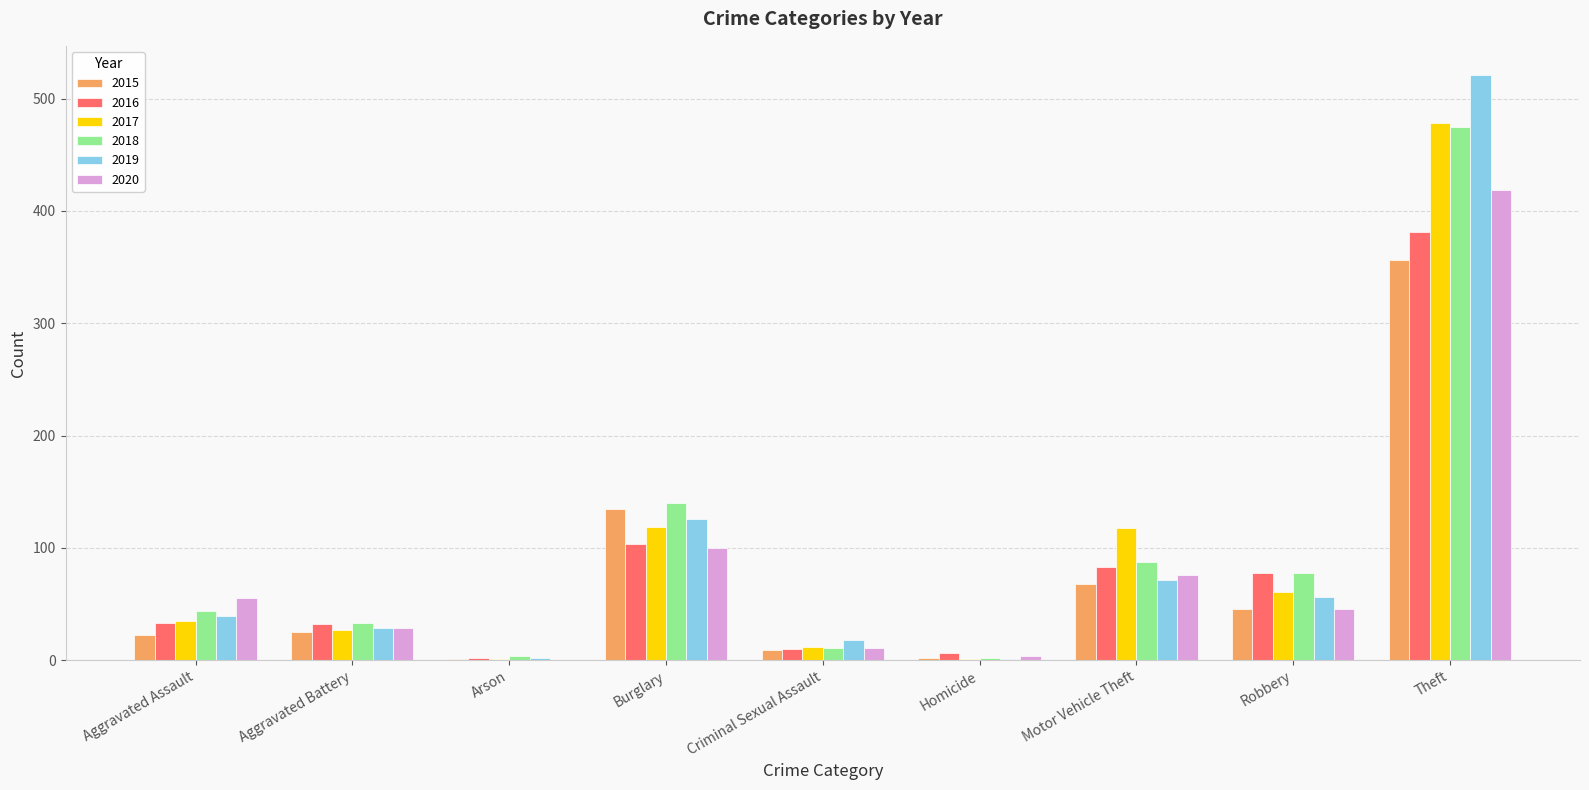

The 2018 series shows 142 at Theft. True or false?

False